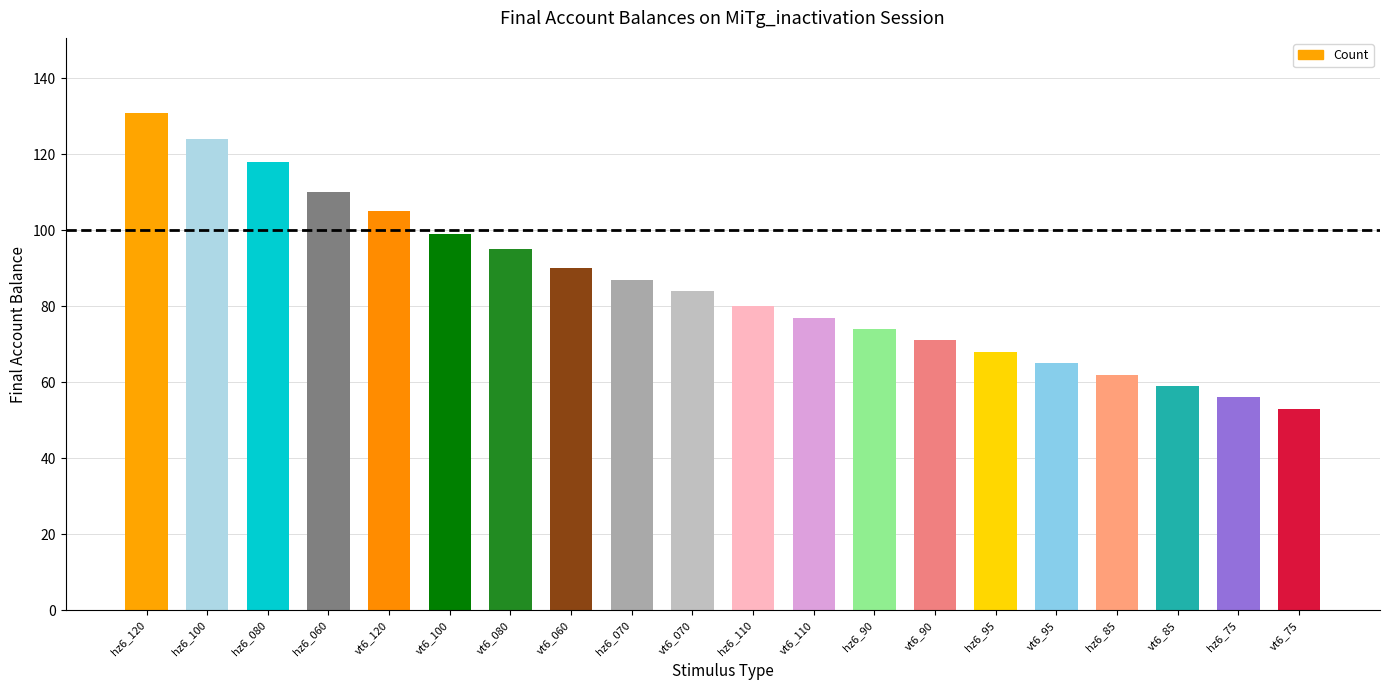

List the labels in order of value, largest first.

hz6_120, hz6_100, hz6_080, hz6_060, vt6_120, vt6_100, vt6_080, vt6_060, hz6_070, vt6_070, hz6_110, vt6_110, hz6_90, vt6_90, hz6_95, vt6_95, hz6_85, vt6_85, hz6_75, vt6_75